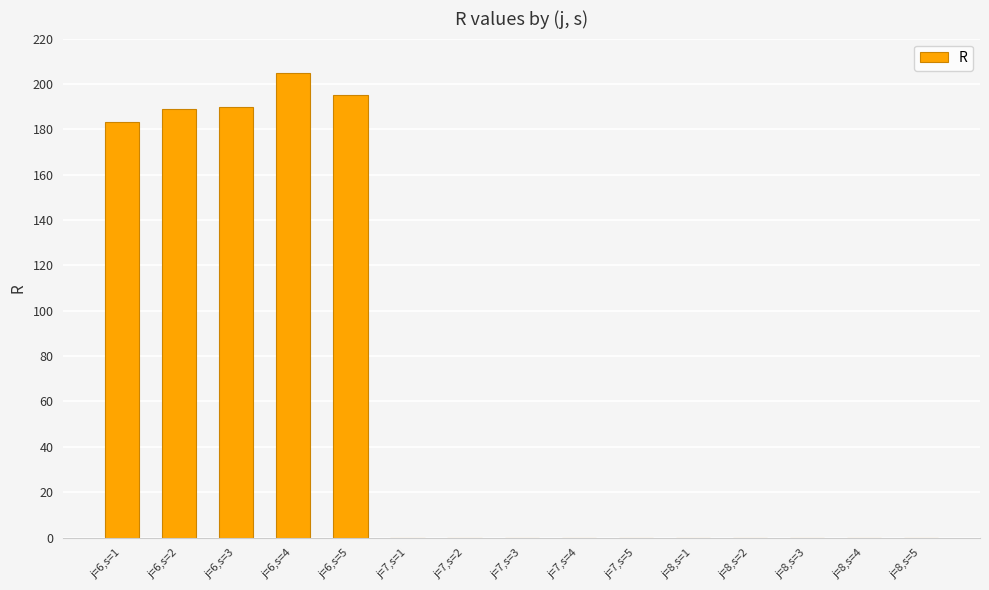

What is the sum of all values?

962